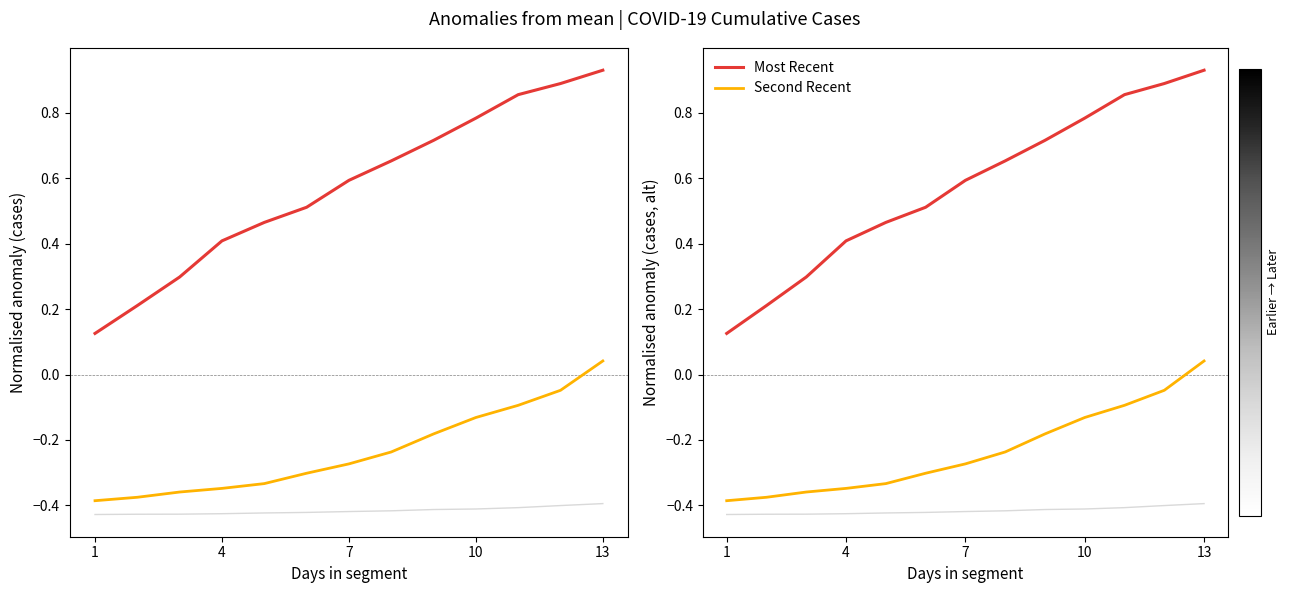

Is it true that Second Recent equals -0.3 at 7?

True